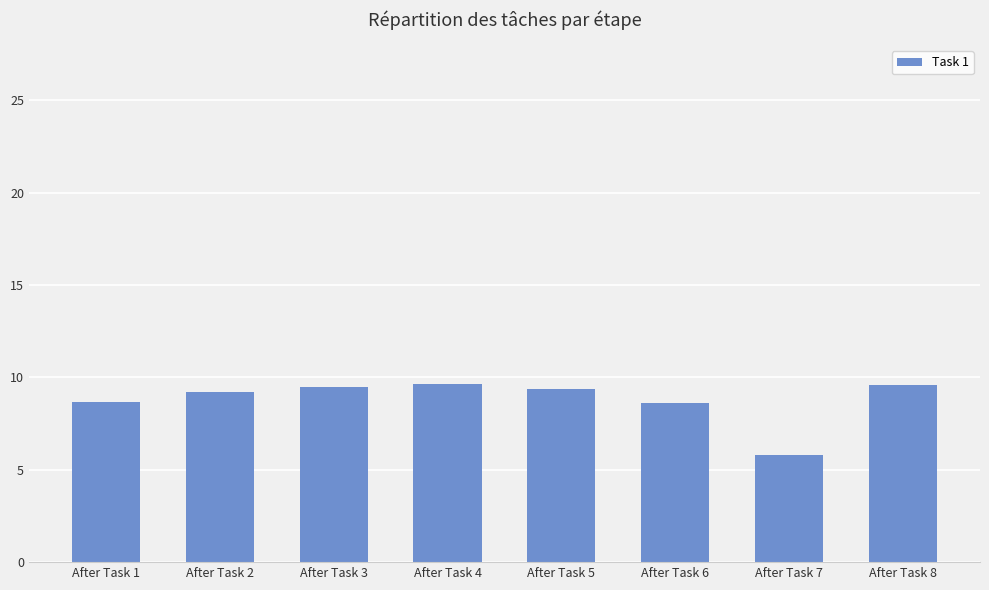

What is the value of the 4th bar from the left?

9.6